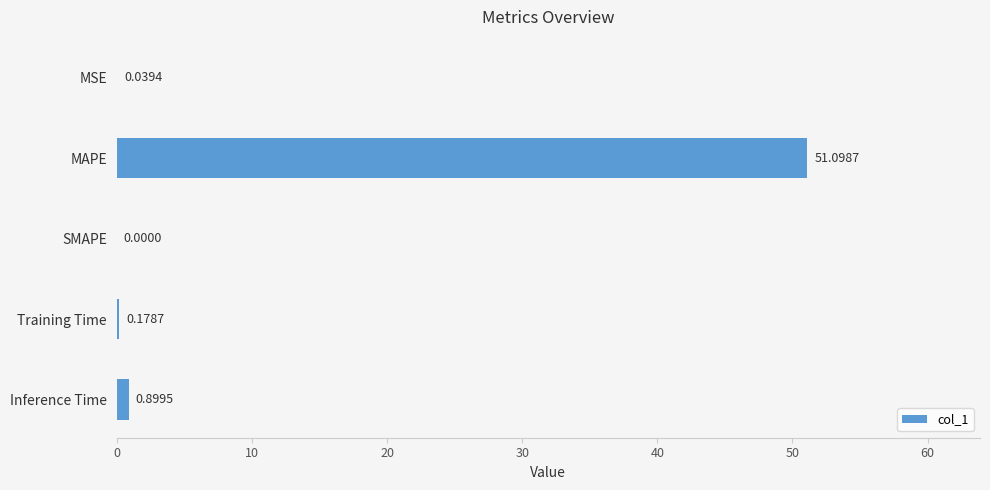

Between Training Time and SMAPE, which is larger?

Training Time